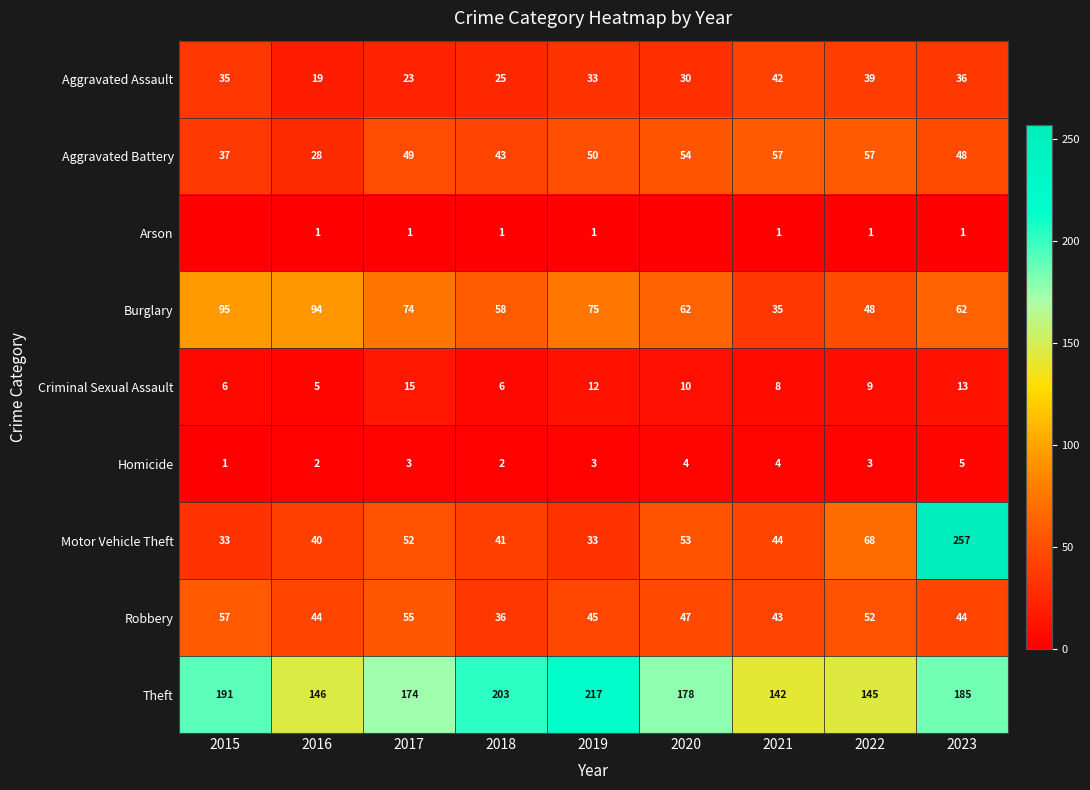

What is the difference between the highest and lowest values at 2021?

141